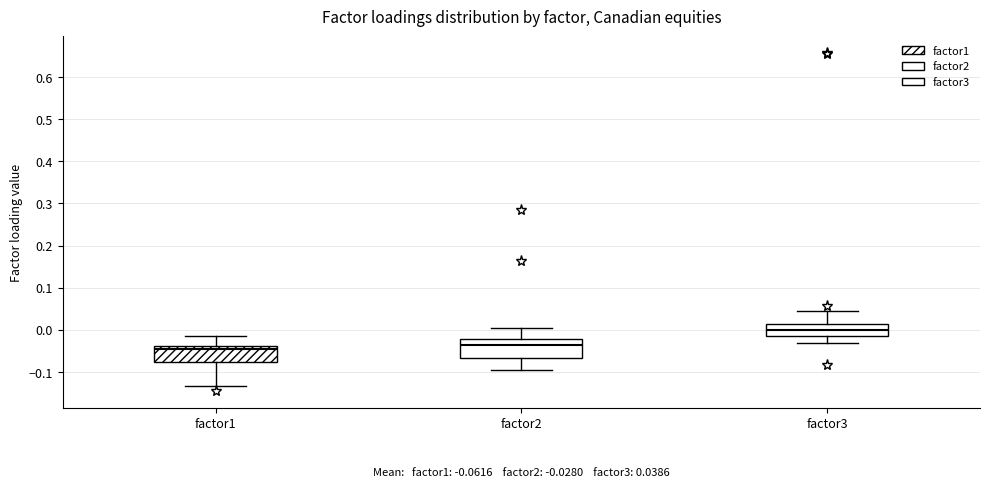

Which box's median line is the highest?

factor3